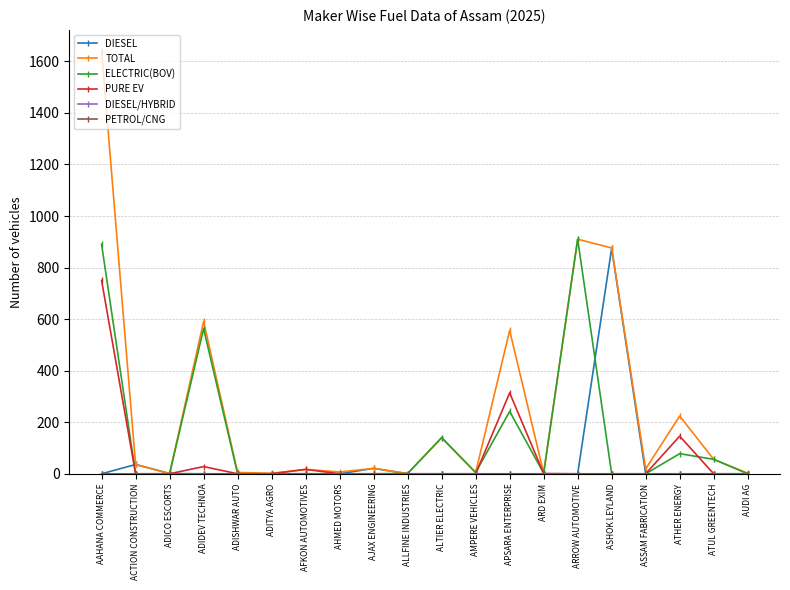

What is the label of the 1st point from the right?

AUDI AG